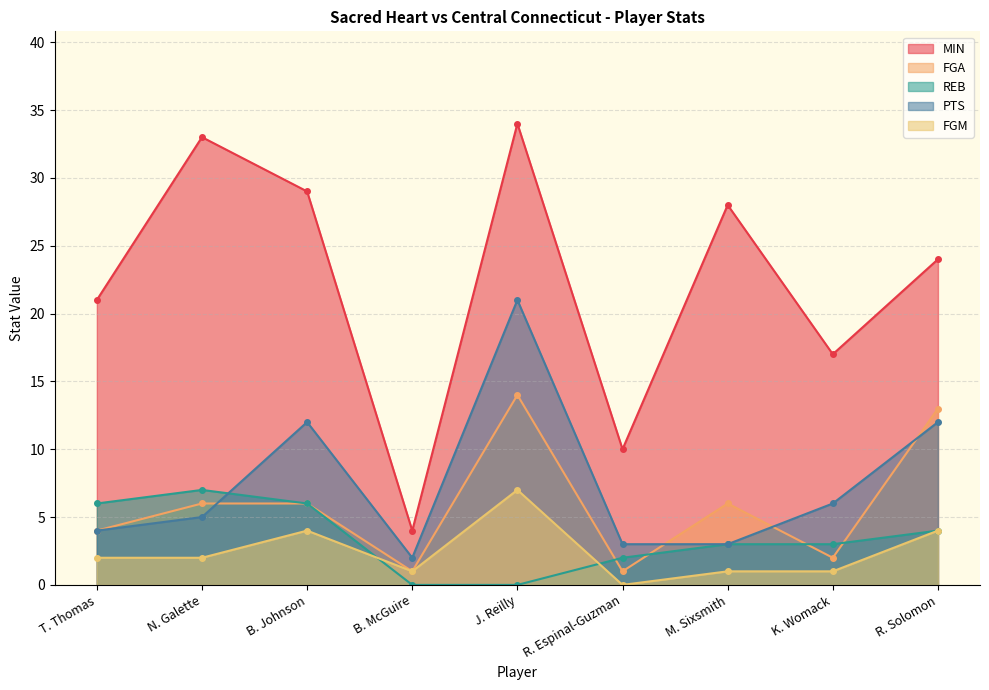

How many positive values does the REB series have?

7